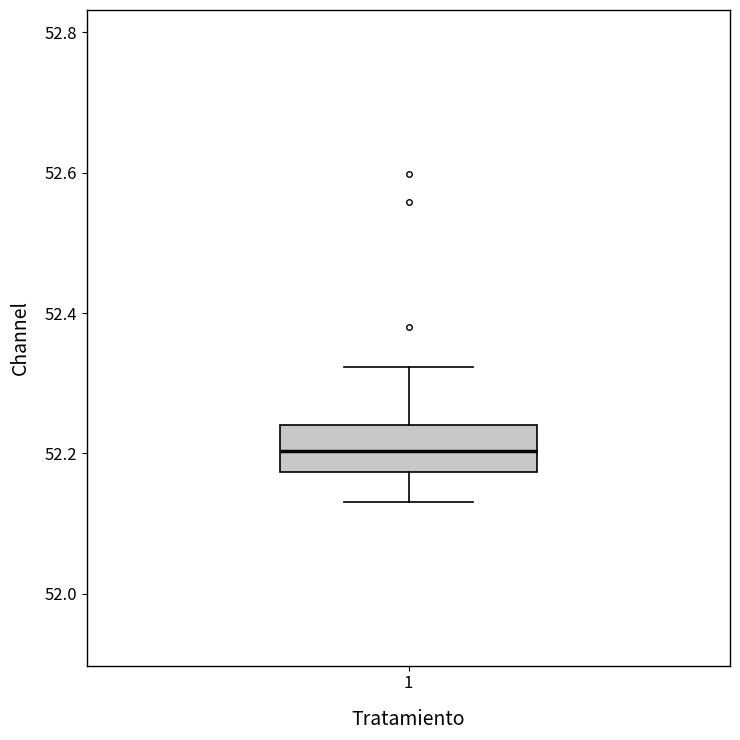

Read this box plot against the y-axis: the position of the median line, the range covered by the box, and the ends of both whiskers. The values are not printed on the chart, so give them approximately, as read against the axis.

median 52.20, box 52.18 to 52.24, whiskers 52.14 to 52.32